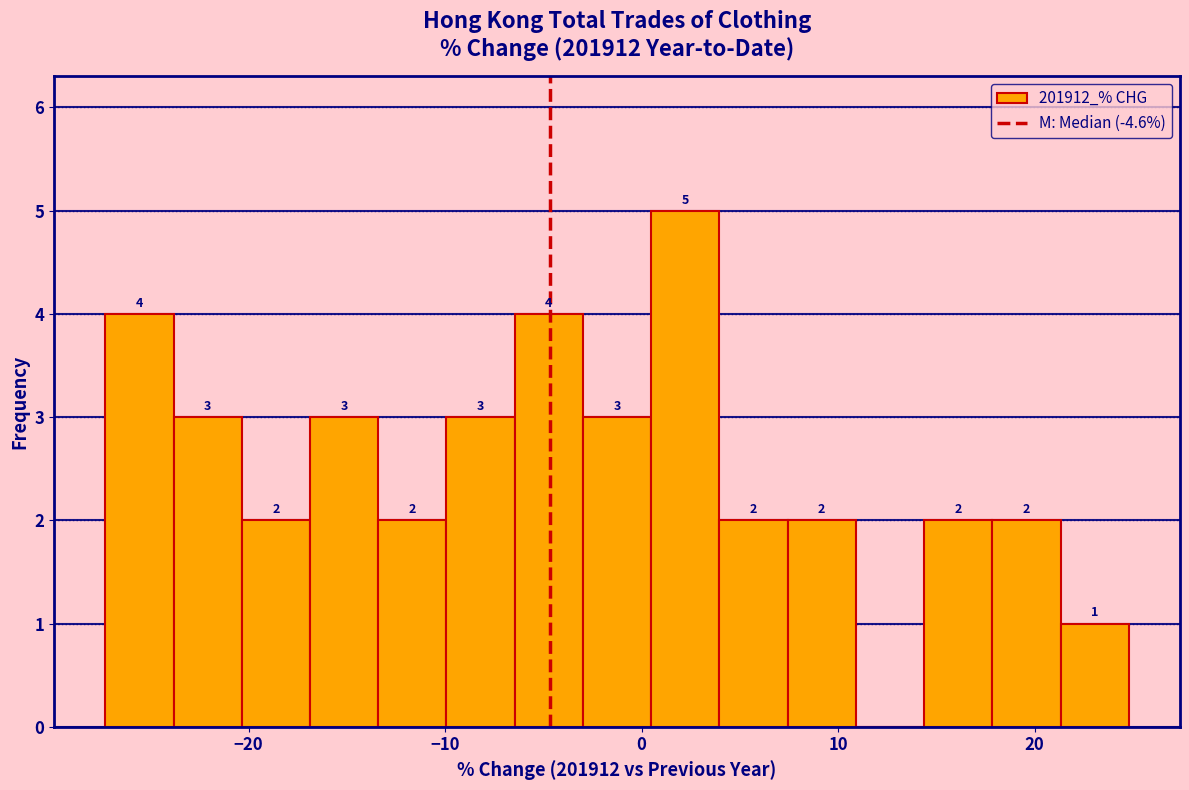

Around what value on the x-axis is the tallest bar? Give the approximate position of its centre, as read against the axis.

2